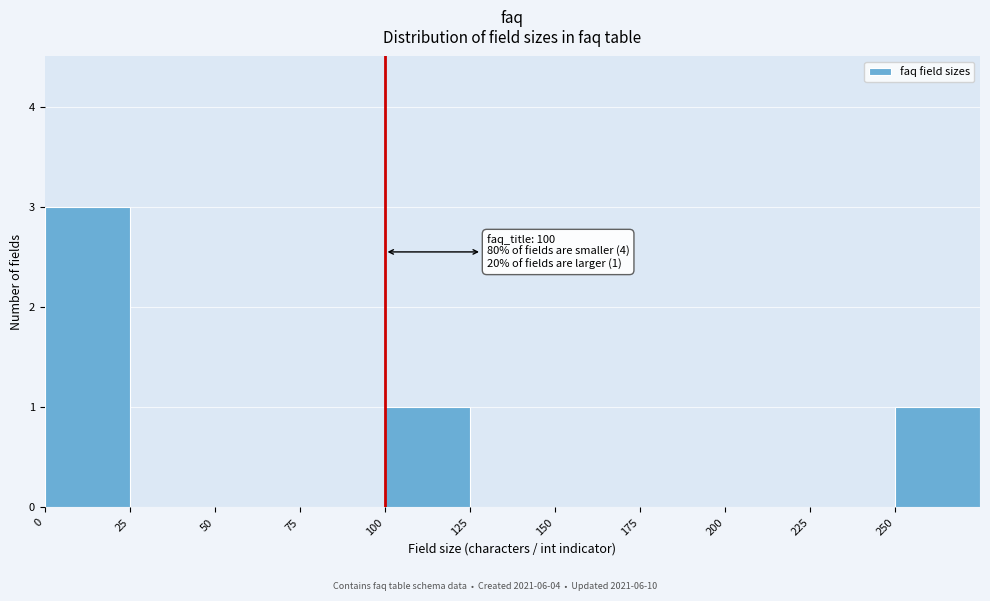

Over which range of the x-axis is the bar tallest?

0 to 25